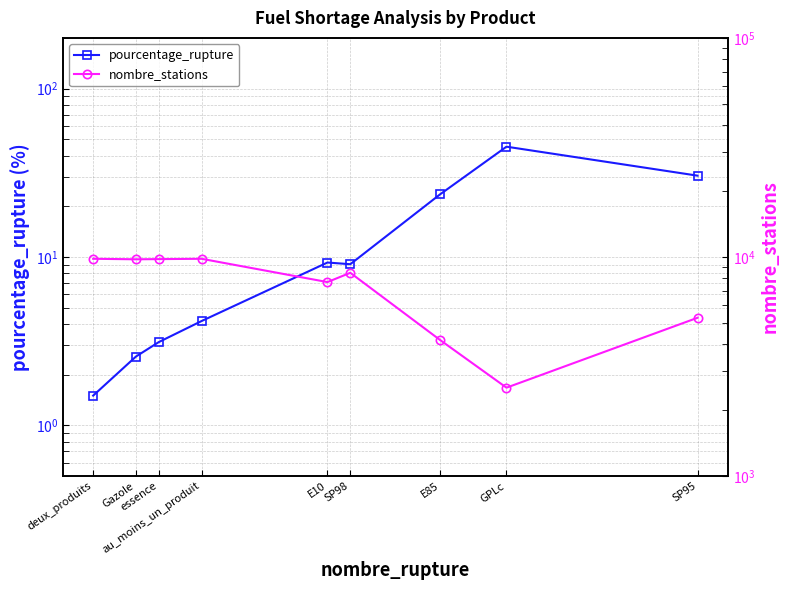

What is the label of the 3rd point from the right?

E85